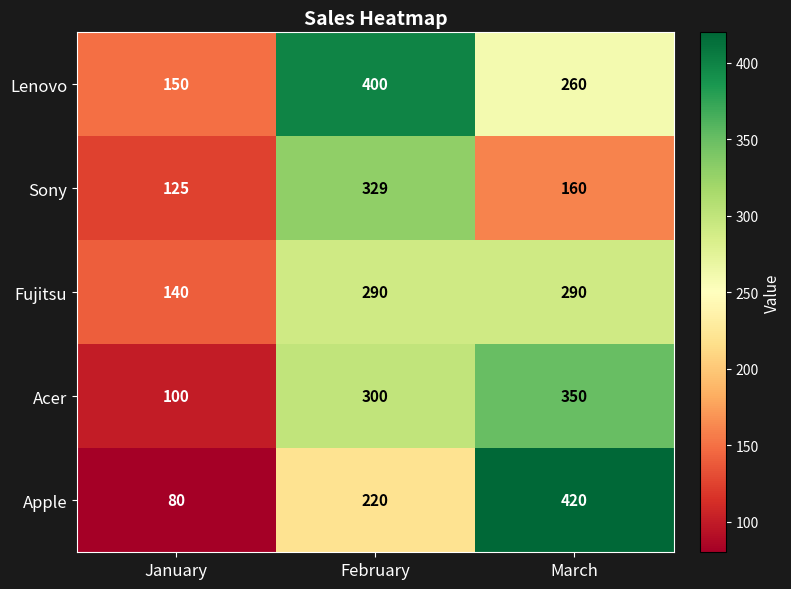

Where is Lenovo nearest to the value 275?

March